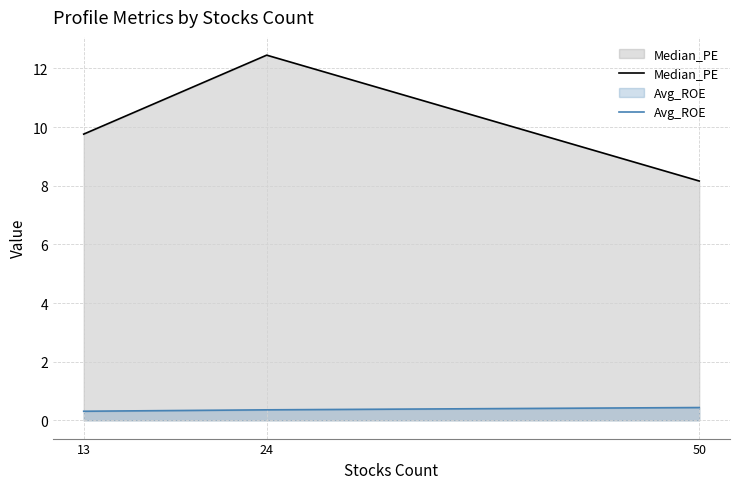

Between 24 and 50, which series saw the biggest shift?

Median_PE